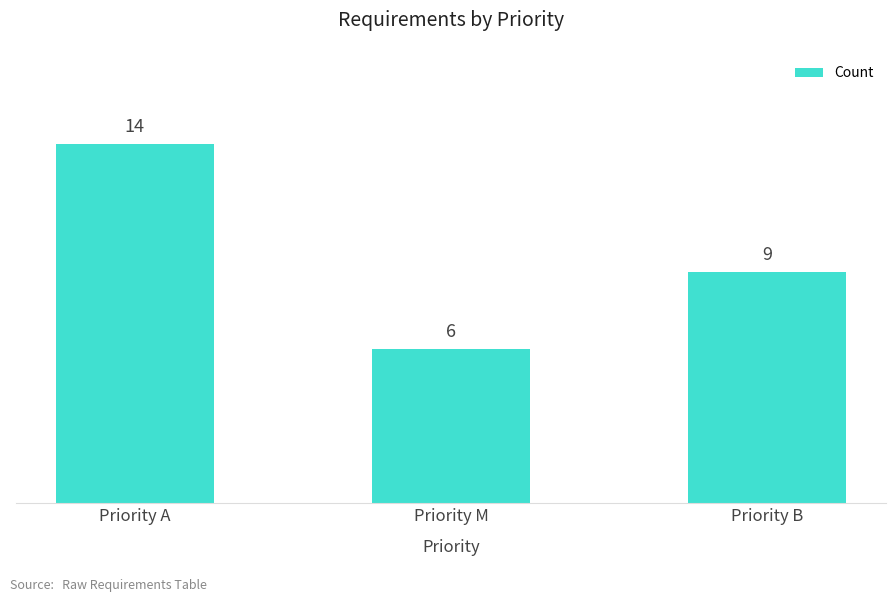

What is the change in value from Priority A to Priority M?

-8